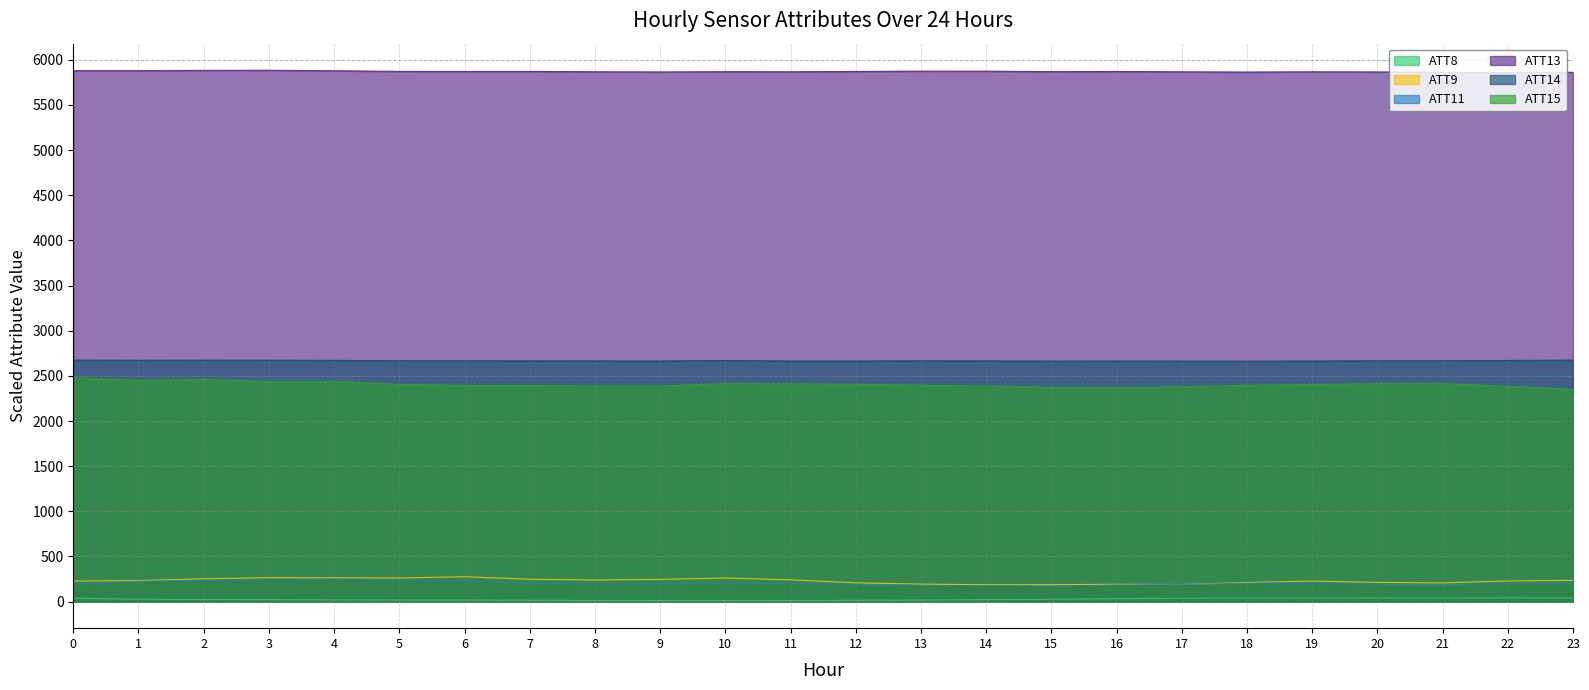

What is the value of the ATT11 point at the 14th from the left?

178.9